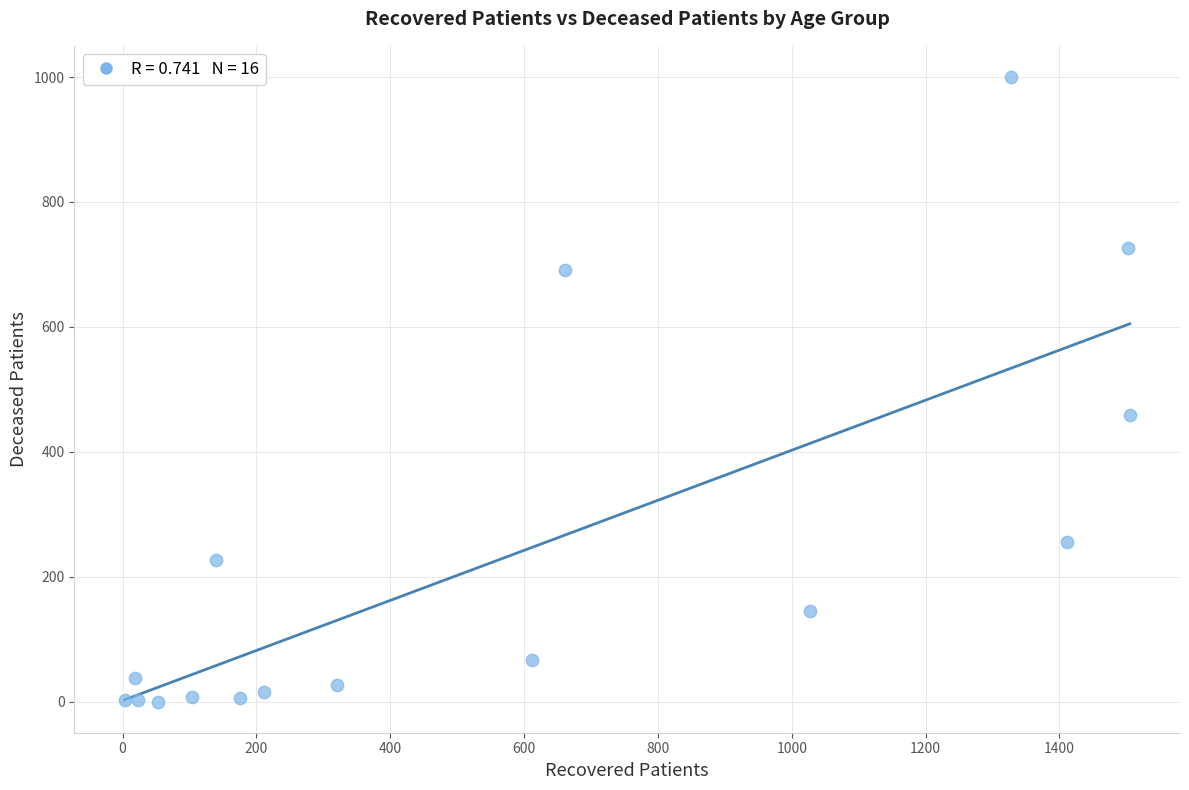

What is the range of Y values (max minus min)?

1000